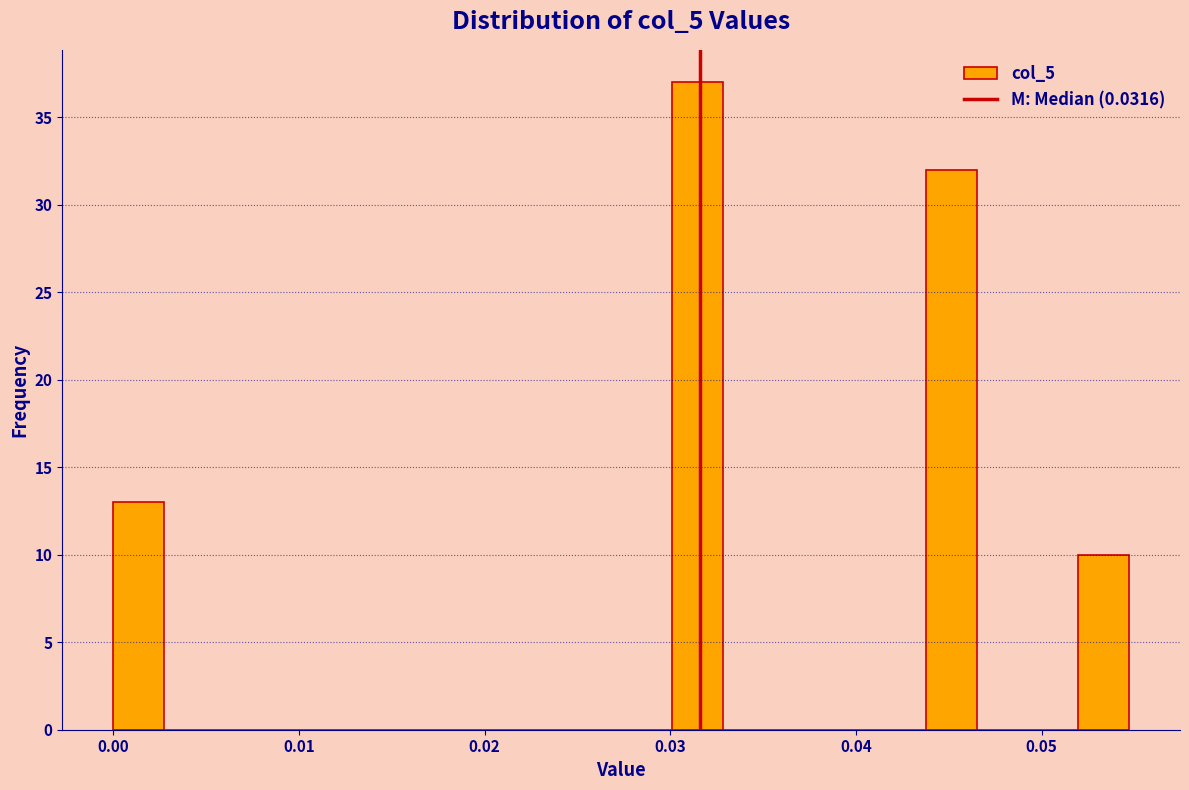

Read against the x-axis, roughly where is the centre of the tallest bar?

0.031